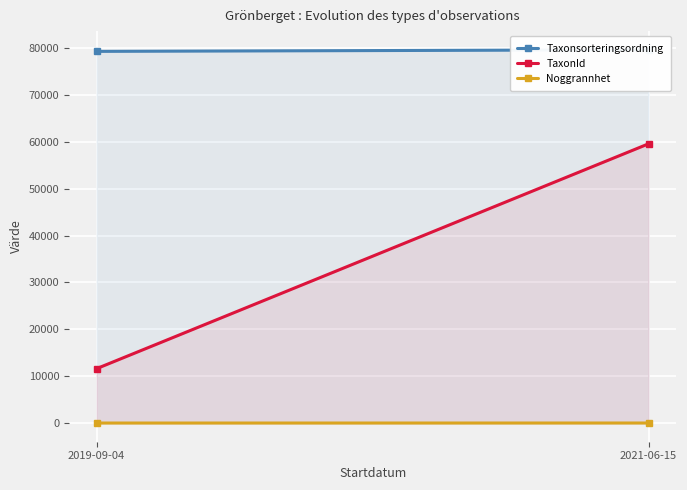

Reading right to left, extract all data points from this chart.

Taxonsorteringsordning: 79653.1	79311.2
TaxonId: 59581.7	11612.5
Noggrannhet: 10.0	5.0